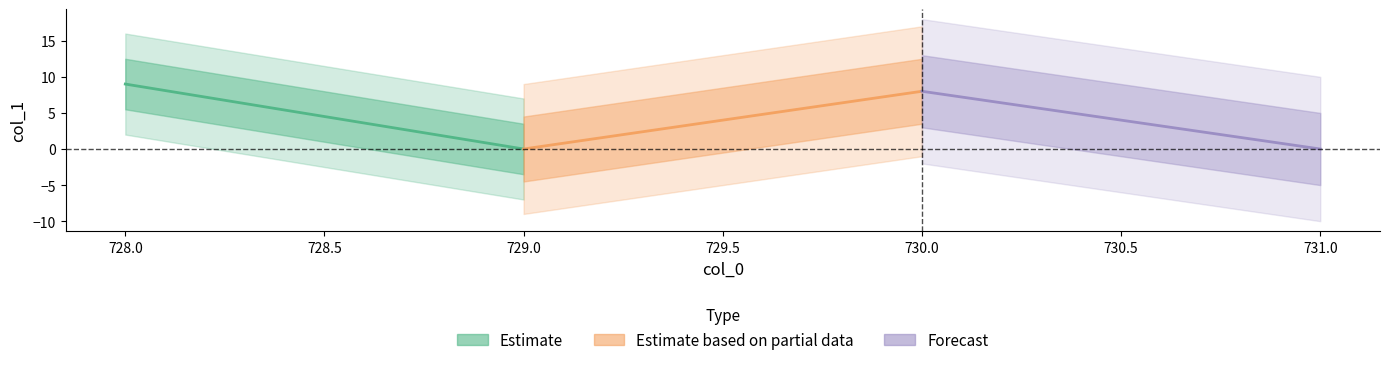

The Estimate series shows 6 at 728.0. True or false?

False